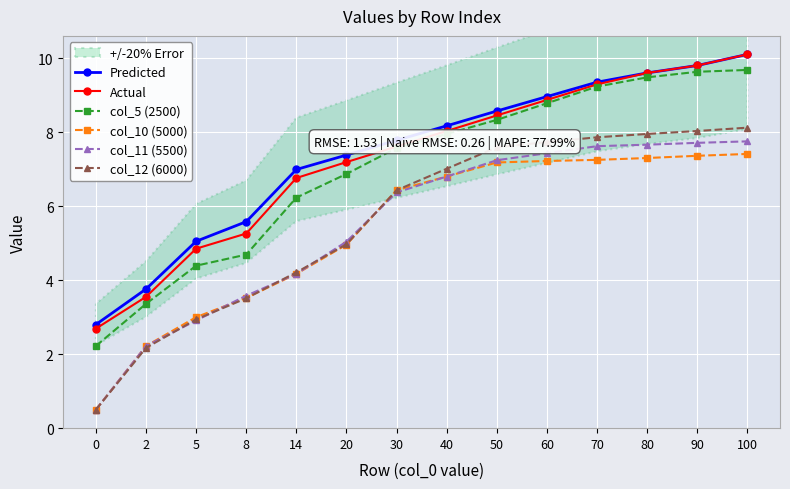

The value of col_5 (2500) at 30 is 7.6. True or false?

True